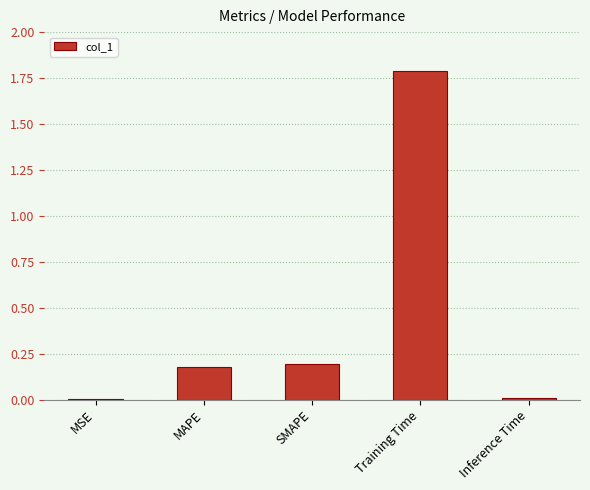

Is it true that the value at MSE is 0.0?

True